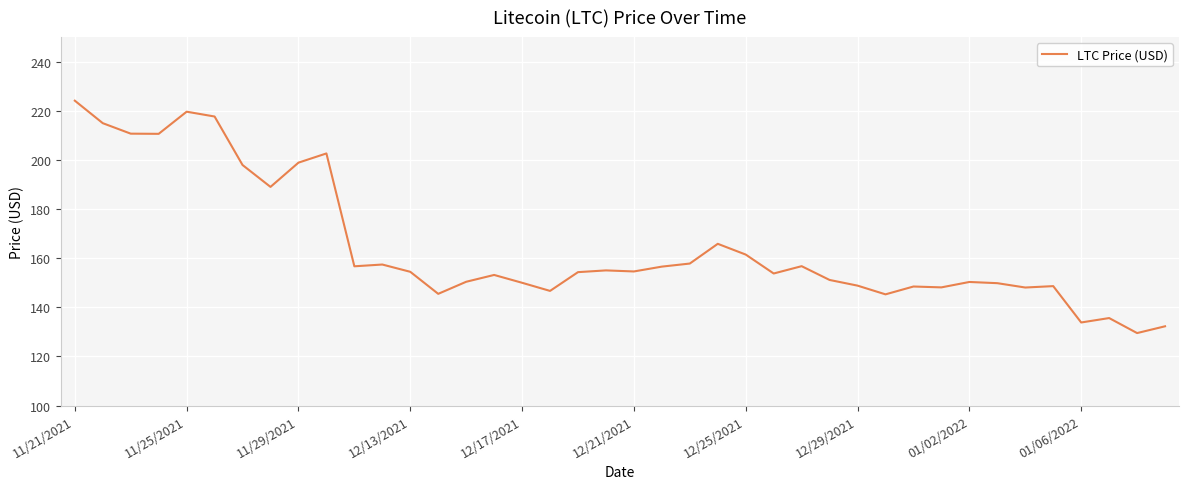

What is the minimum value shown in the chart?

129.5